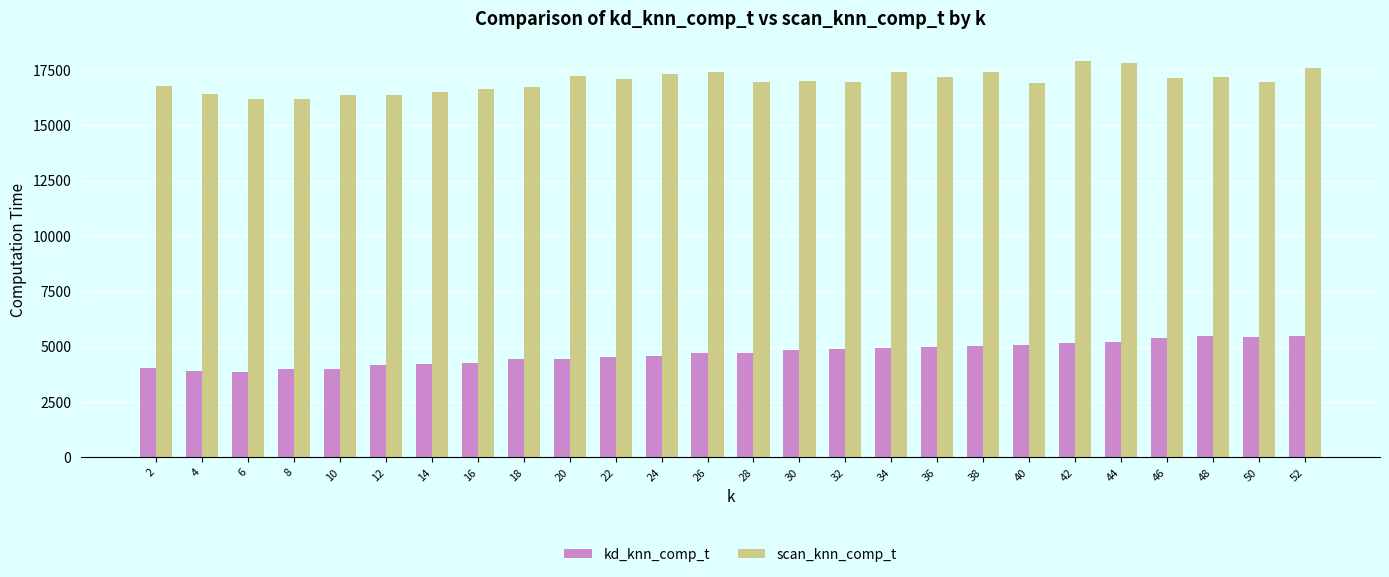

Is it true that kd_knn_comp_t equals 6619.2 at 32?

False